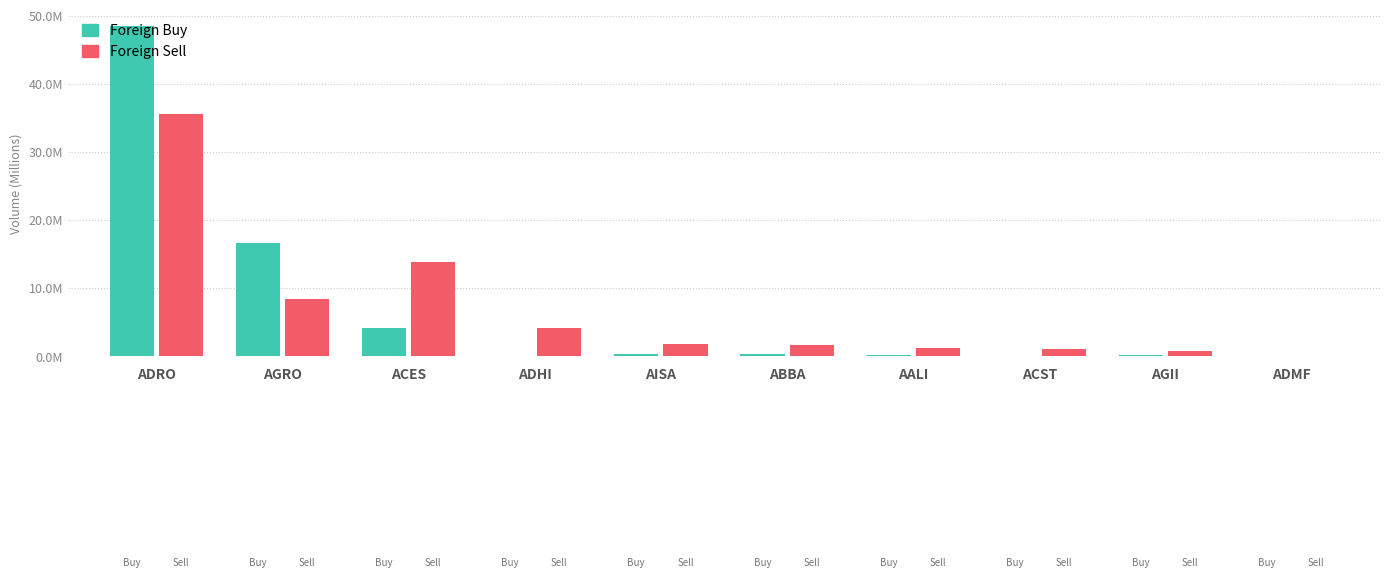

What is the label of the 10th bar from the left?

ADMF